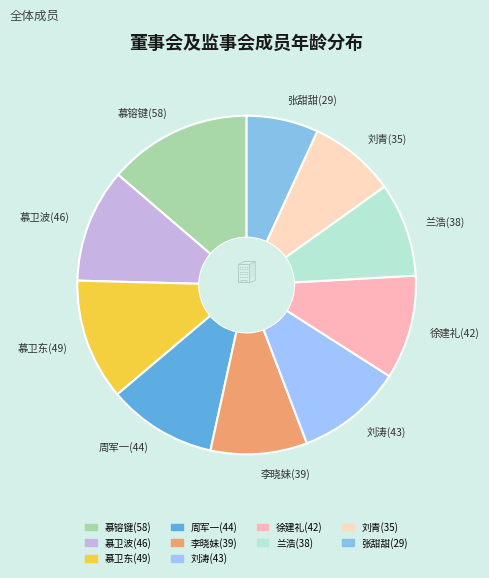

Is the sum of 慕卫波(46) and 慕卫东(49) greater than half?

No